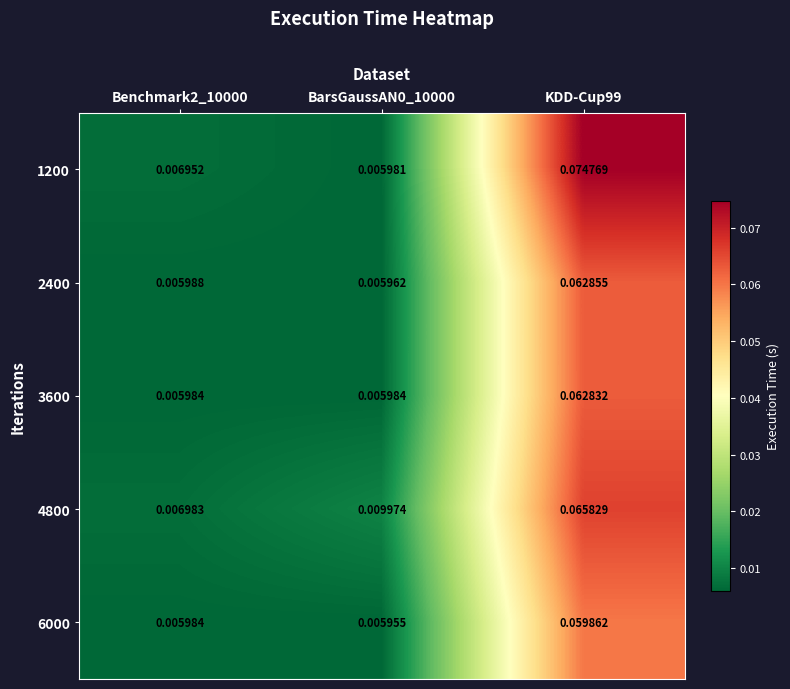

Is the value of 4800 at BarsGaussAN0_10000 greater than the value of 3600 at Benchmark2_10000?

Yes